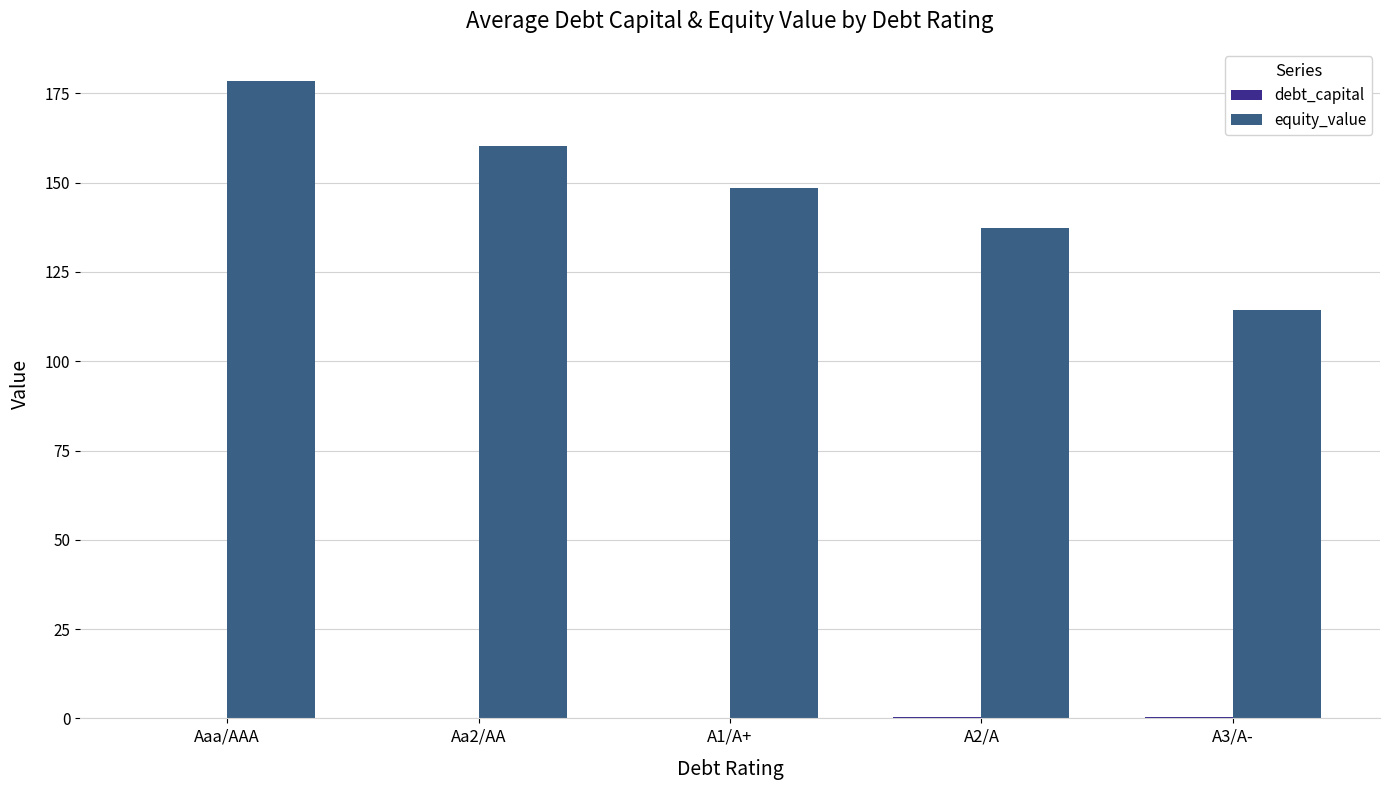

Which series changed the most between Aaa/AAA and A3/A-?

equity_value